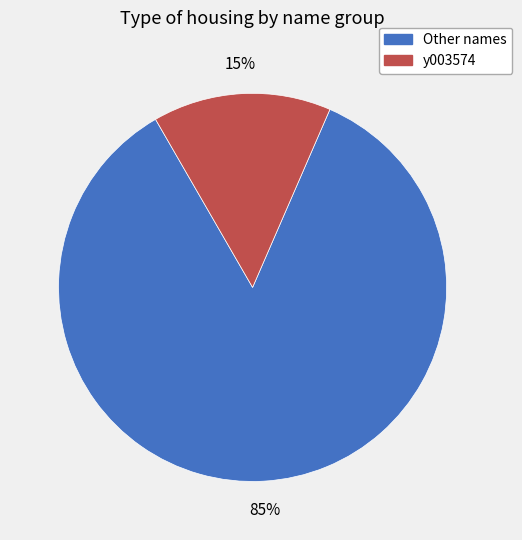

Combined, do y003574 and Other names account for over 50%?

Yes